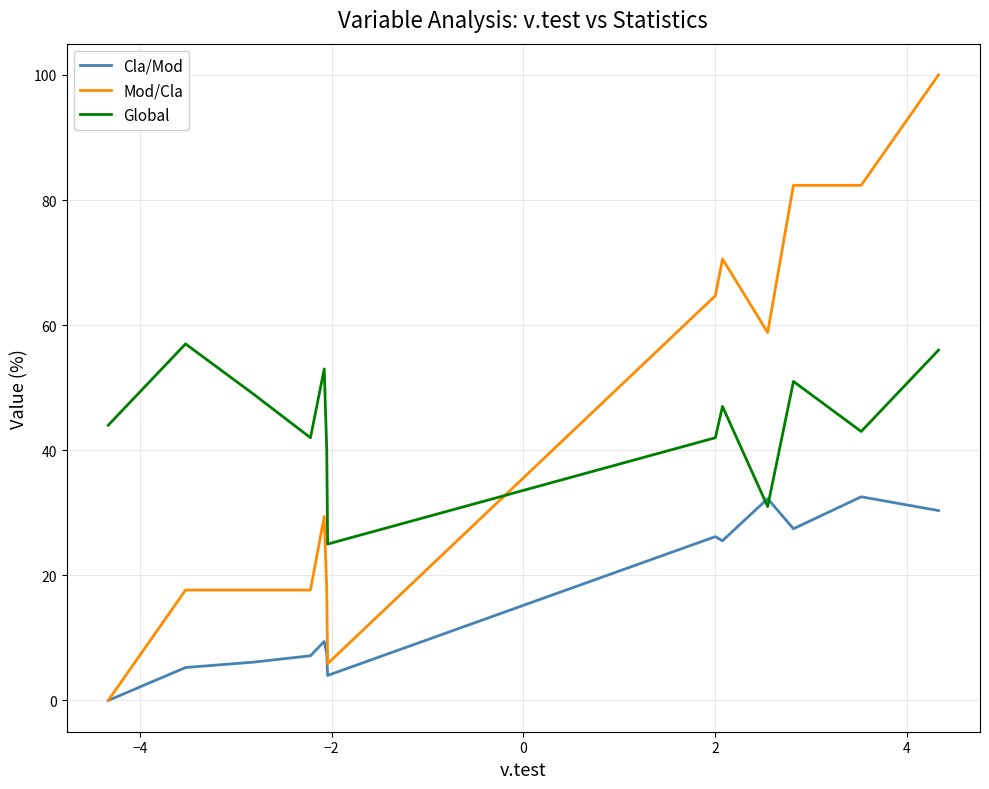

Which series has the widest spread of values?

Mod/Cla